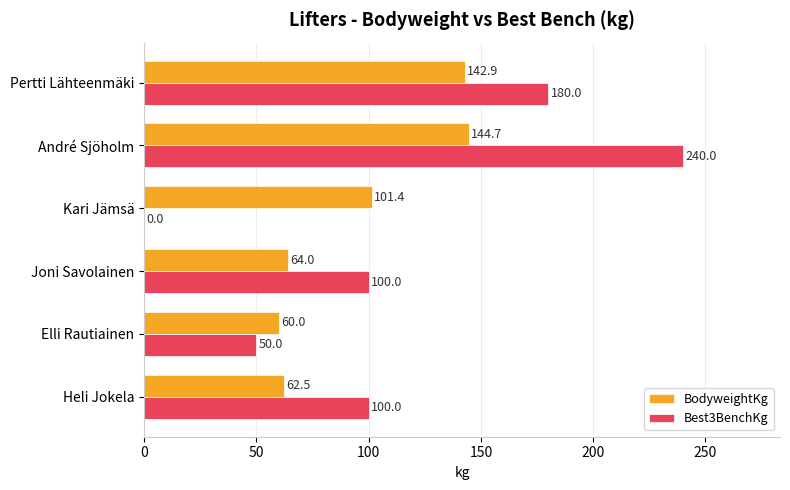

What is the sum of all Best3BenchKg values?

670.0